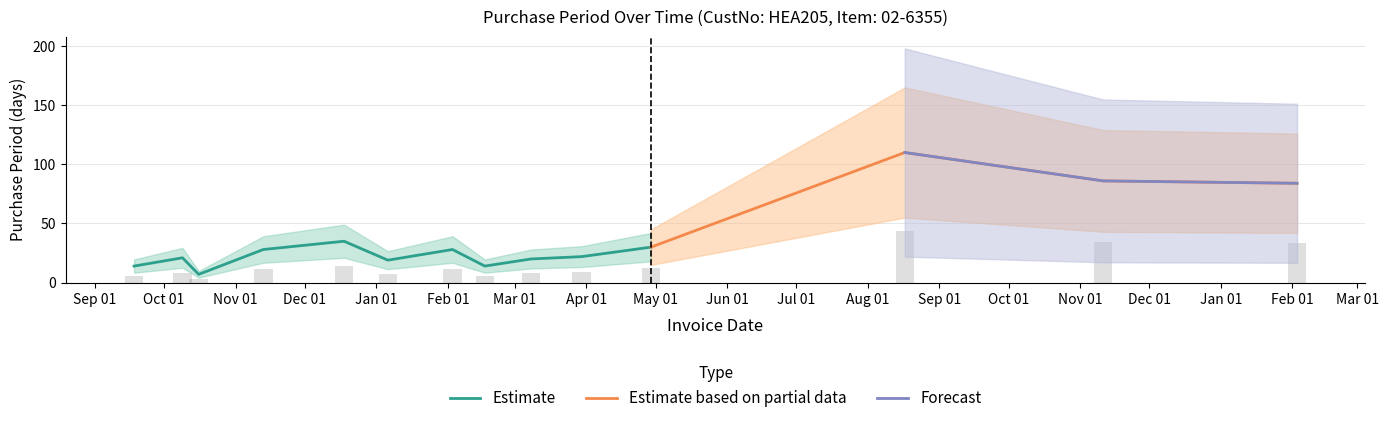

What is the label of the 3rd bar from the right?

2016-08-17